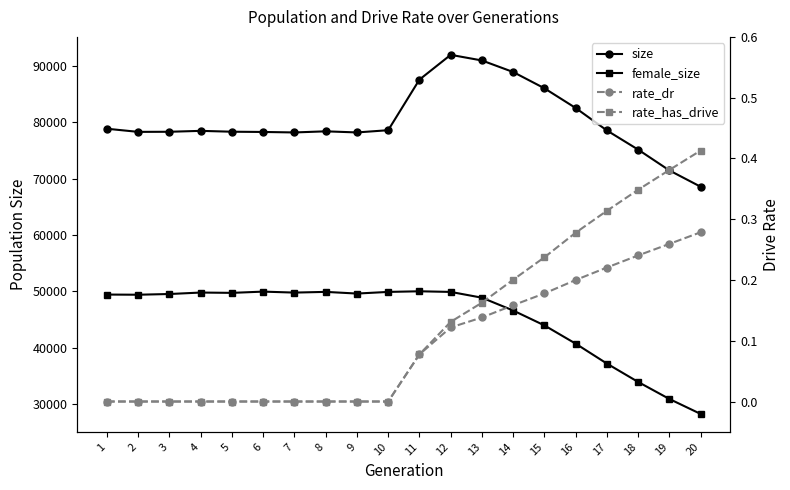

What is the value of the female_size point at the 6th from the left?

49959.0